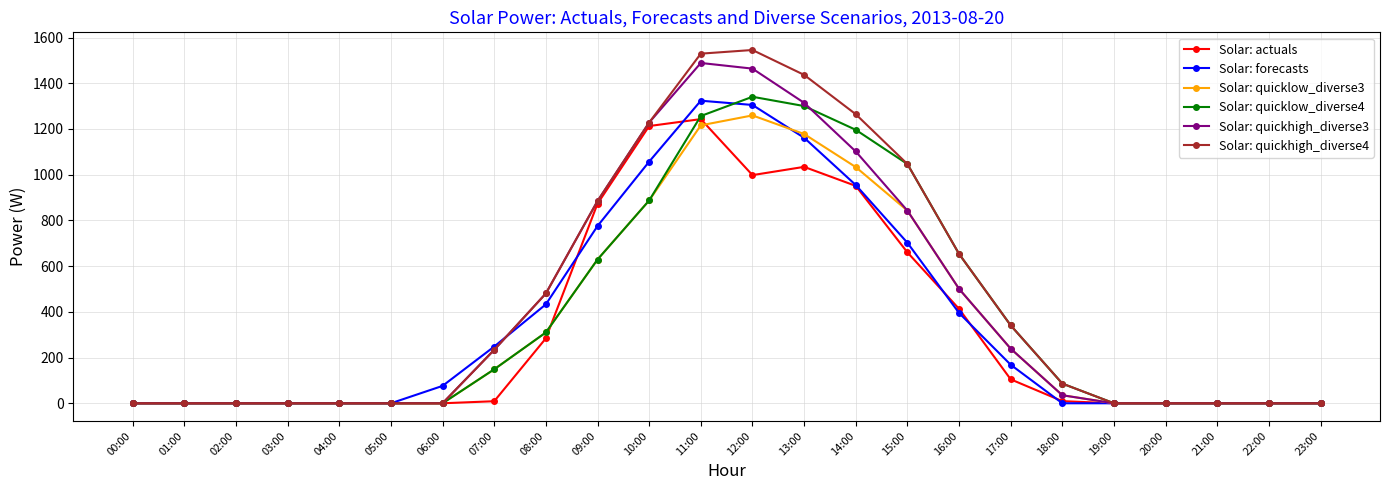

What is the greatest value displayed?

1545.4